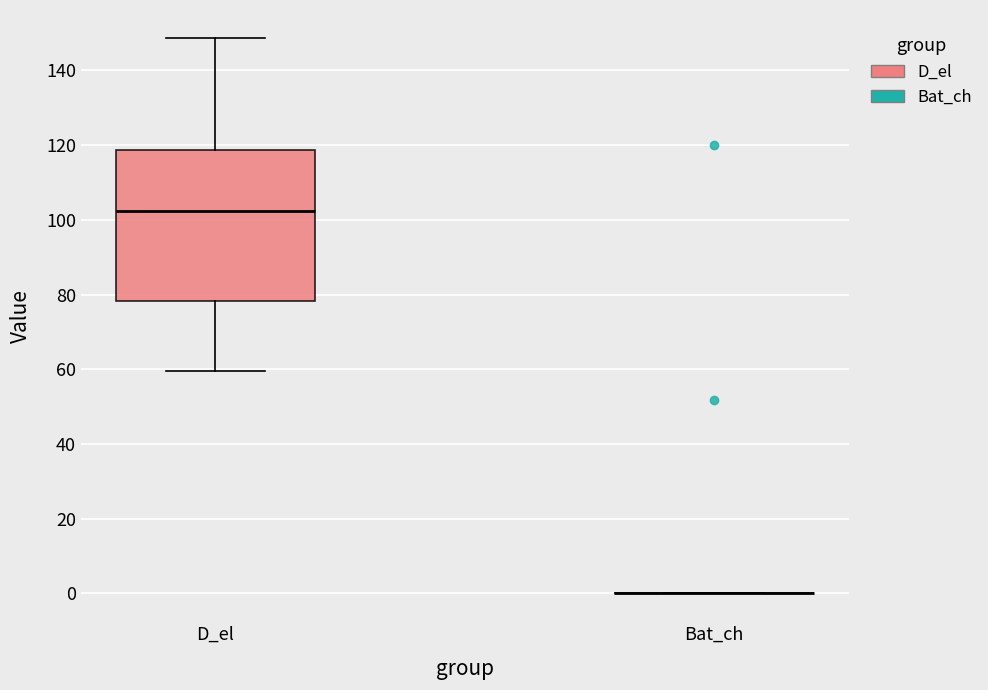

Reading left to right, read every box against the y-axis: the position of its median line, the range the box covers, and the ends of its whiskers. The values are not printed on the chart, so give them approximately, as read against the axis.

D_el: median 102, box 78 to 118, whiskers 60 to 148
Bat_ch: box collapsed to a line at 0, whiskers 0 to 0